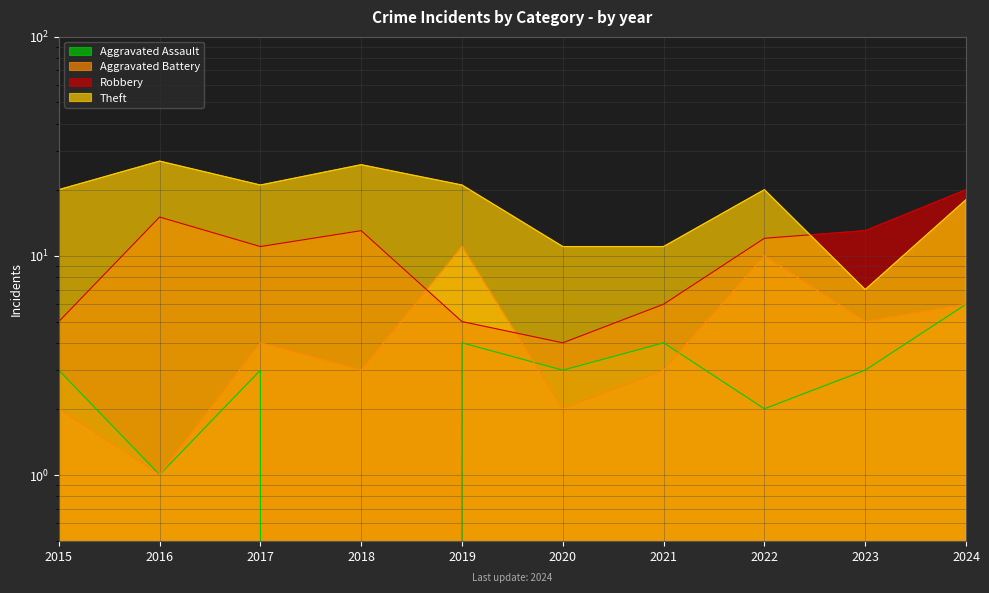

True or false: Aggravated Battery and Aggravated Assault cross at least once.

True